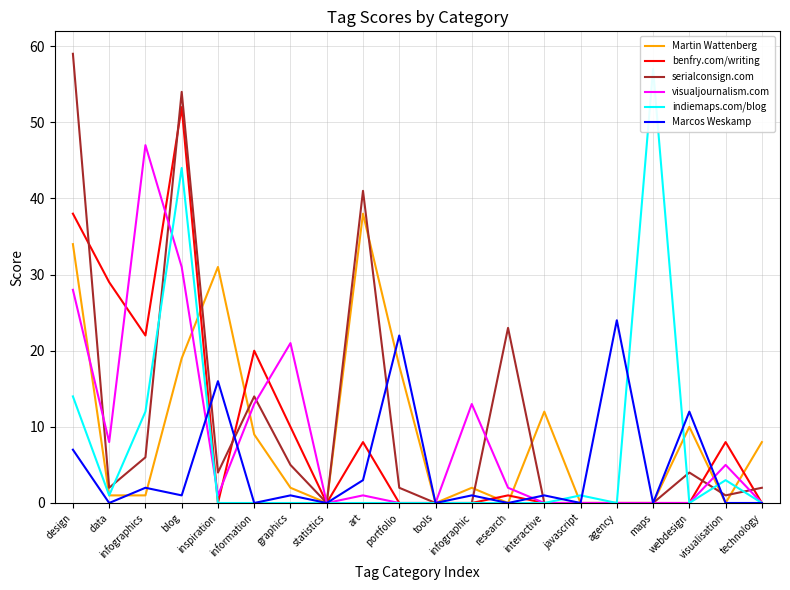

At which label does indiemaps.com/blog reach its minimum?

inspiration